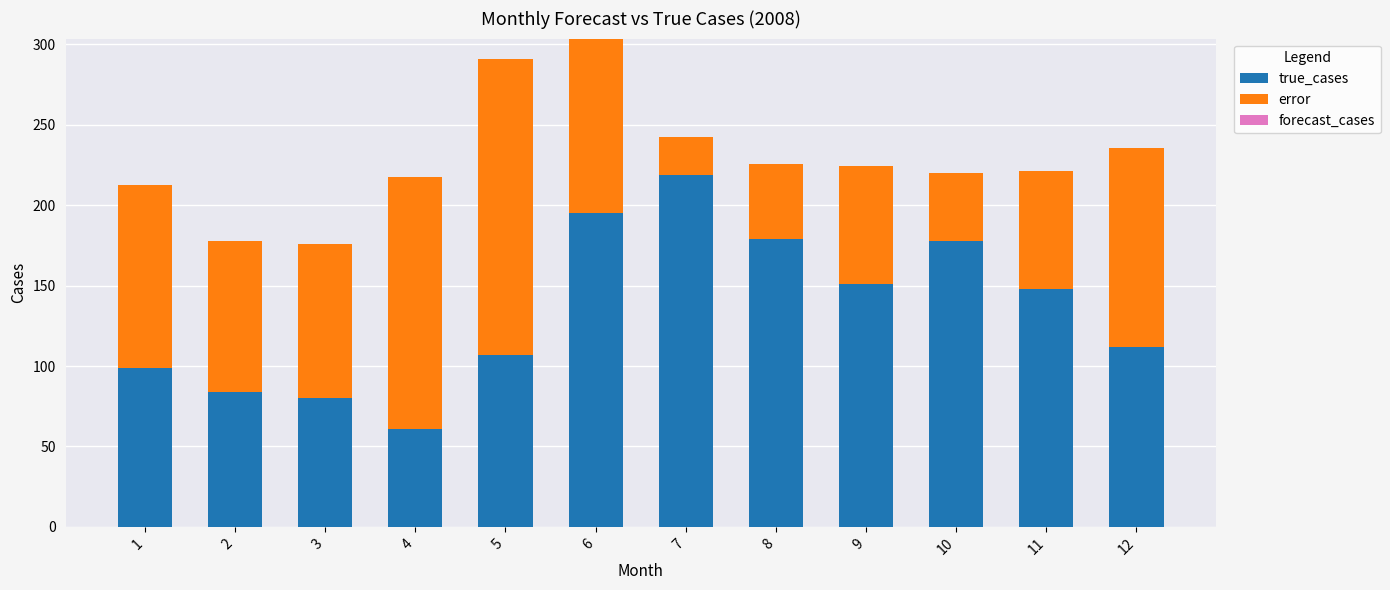

What is the difference between the true_cases values at 10 and 5?

71.0